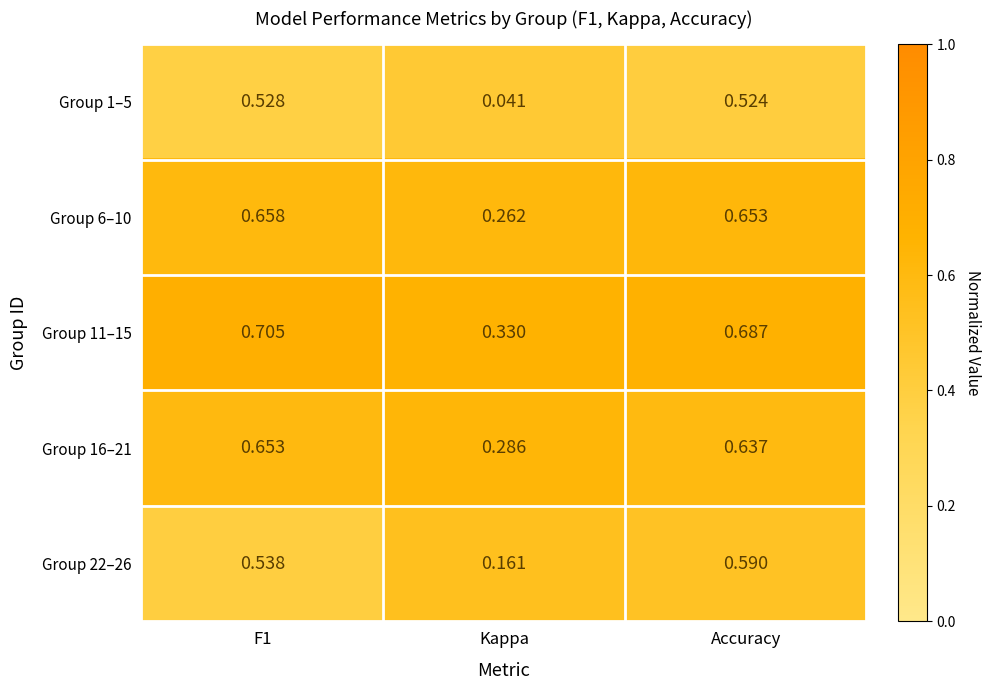

At which label does Group 22–26 reach its peak?

Accuracy